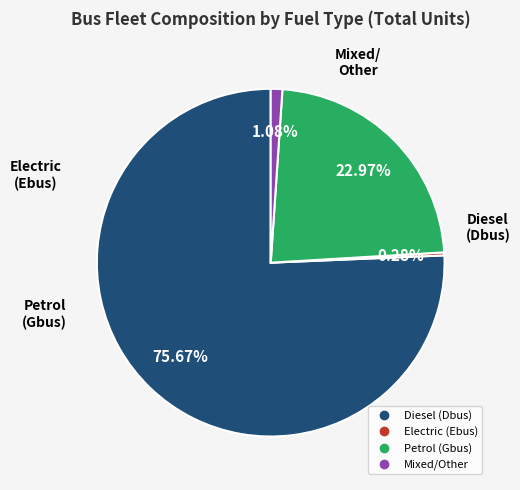

Which slice is the largest?

Diesel (Dbus)